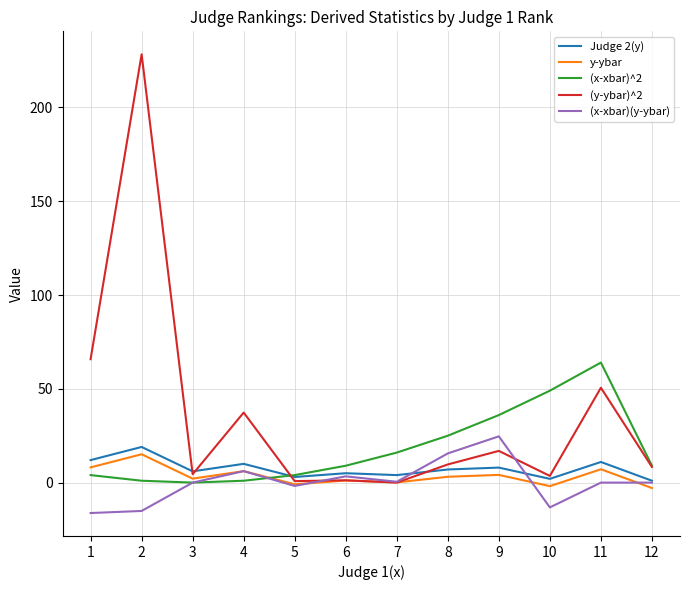

Which series has the largest total across all categories?

(y-ybar)^2